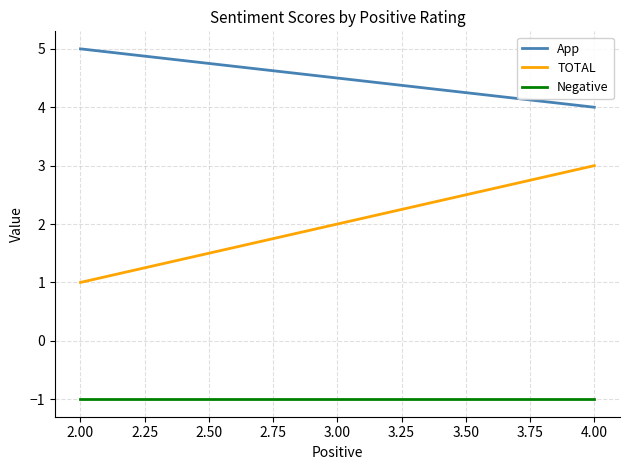

What are all the series names shown in the legend?

App, TOTAL, Negative